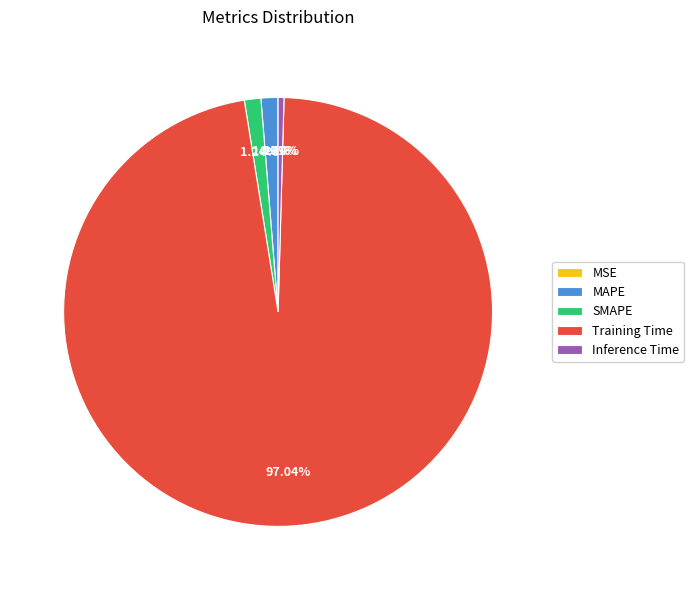

What is the largest slice in the pie chart?

Training Time